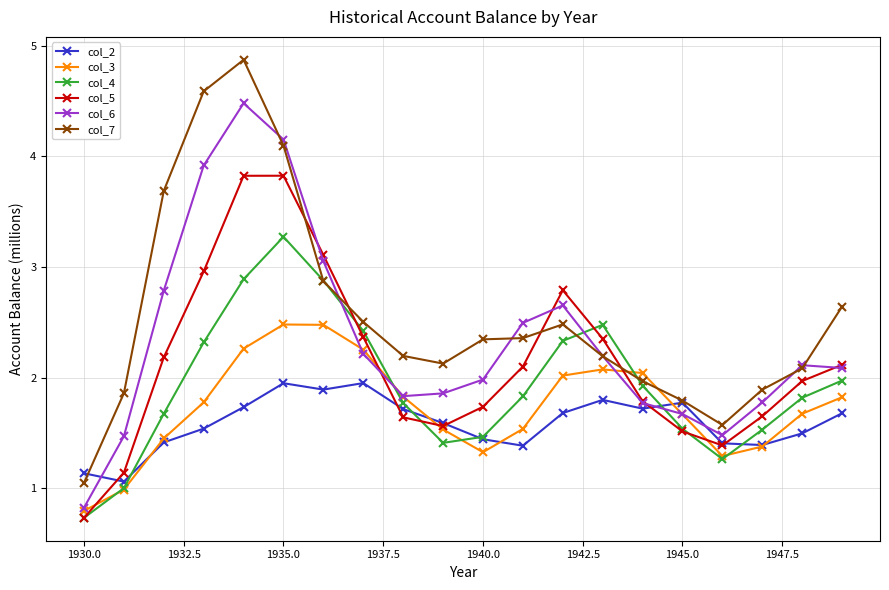

What is the maximum value shown in the chart?

4.9